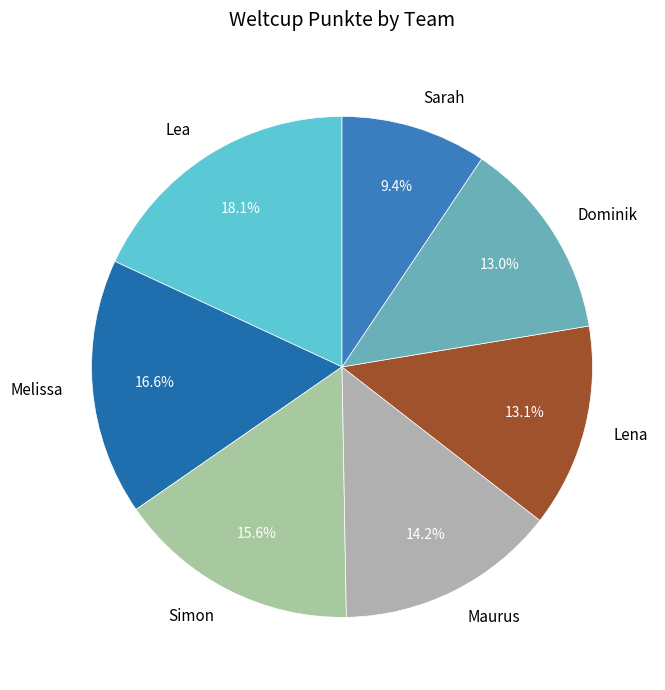

To the nearest percent, what is the difference between the largest and smallest slice percentages?

9%